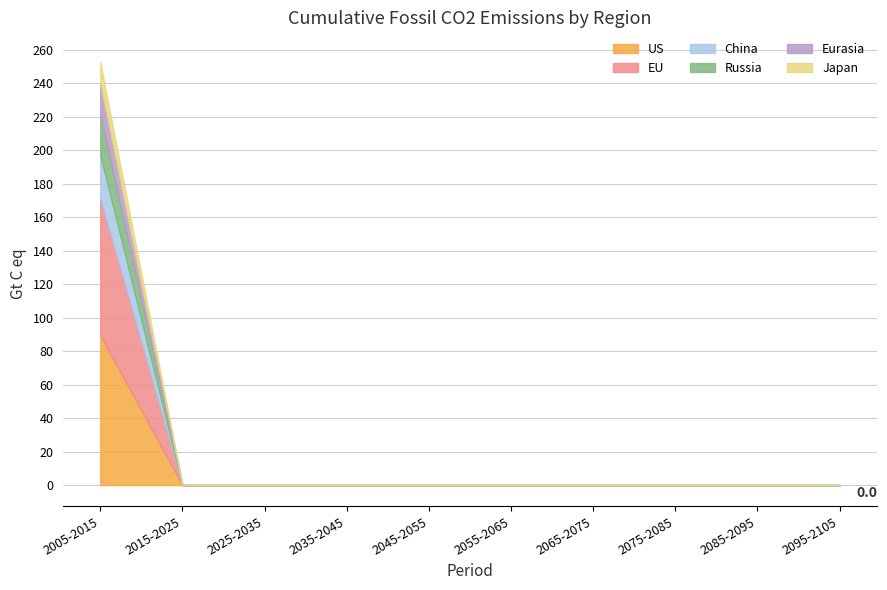

Reading left to right, extract all data points from this chart.

US: 2005-2015=89.5	2015-2025=0.0	2025-2035=0.0	2035-2045=0.0	2045-2055=0.0	2055-2065=0.0	2065-2075=0.0	2075-2085=0.0	2085-2095=0.0	2095-2105=0.0
EU: 2005-2015=82.0	2015-2025=0.0	2025-2035=0.0	2035-2045=0.0	2045-2055=0.0	2055-2065=0.0	2065-2075=0.0	2075-2085=0.0	2085-2095=0.0	2095-2105=0.0
China: 2005-2015=25.5	2015-2025=0.0	2025-2035=0.0	2035-2045=0.0	2045-2055=0.0	2055-2065=0.0	2065-2075=0.0	2075-2085=0.0	2085-2095=0.0	2095-2105=0.0
Russia: 2005-2015=24.4	2015-2025=0.0	2025-2035=0.0	2035-2045=0.0	2045-2055=0.0	2055-2065=0.0	2065-2075=0.0	2075-2085=0.0	2085-2095=0.0	2095-2105=0.0
Eurasia: 2005-2015=18.9	2015-2025=0.0	2025-2035=0.0	2035-2045=0.0	2045-2055=0.0	2055-2065=0.0	2065-2075=0.0	2075-2085=0.0	2085-2095=0.0	2095-2105=0.0
Japan: 2005-2015=12.6	2015-2025=0.0	2025-2035=0.0	2035-2045=0.0	2045-2055=0.0	2055-2065=0.0	2065-2075=0.0	2075-2085=0.0	2085-2095=0.0	2095-2105=0.0